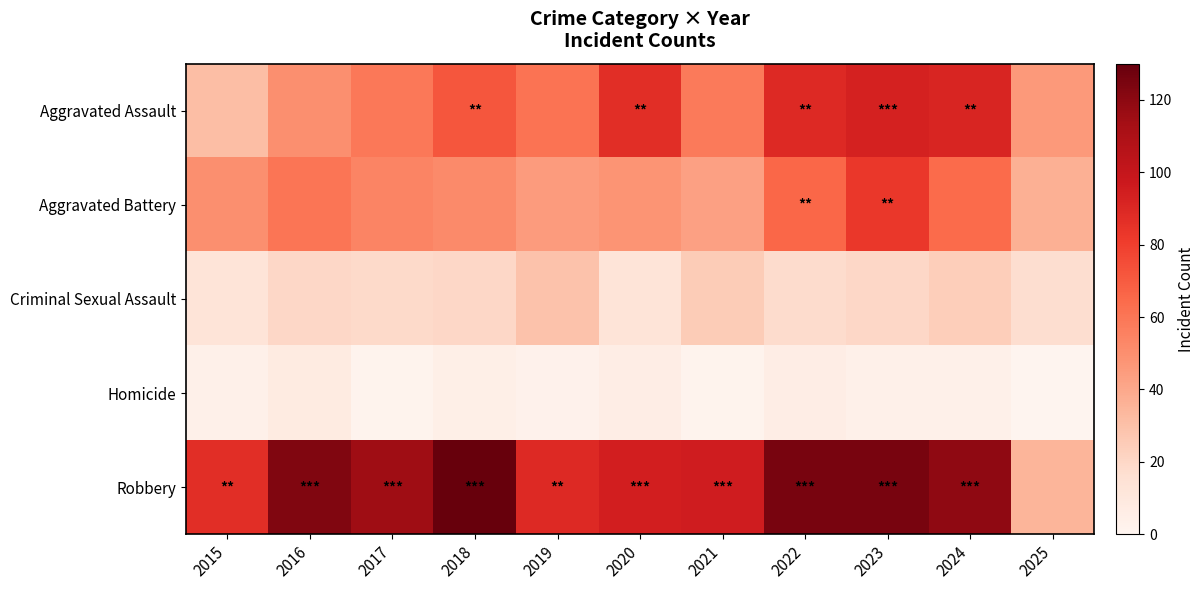

Reading left to right, what are all the values shown in this chart?

Aggravated Assault: 2015=31	2016=50	2017=59	2018=72	2019=61	2020=87	2021=58	2022=89	2023=93	2024=91	2025=46
Aggravated Battery: 2015=50	2016=60	2017=54	2018=52	2019=45	2020=48	2021=43	2022=66	2023=83	2024=64	2025=37
Criminal Sexual Assault: 2015=13	2016=20	2017=19	2018=20	2019=29	2020=13	2021=25	2022=18	2023=20	2024=24	2025=17
Homicide: 2015=4	2016=8	2017=2	2018=5	2019=3	2020=6	2021=2	2022=6	2023=4	2024=4	2025=1
Robbery: 2015=87	2016=123	2017=115	2018=130	2019=89	2020=94	2021=95	2022=125	2023=125	2024=119	2025=35